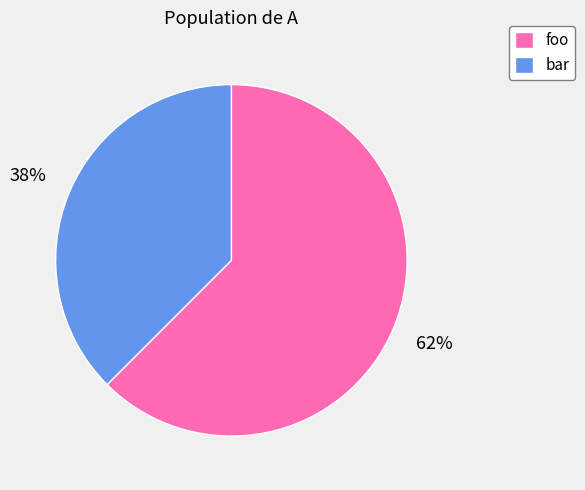

Is it true that foo is 55% of the pie?

False